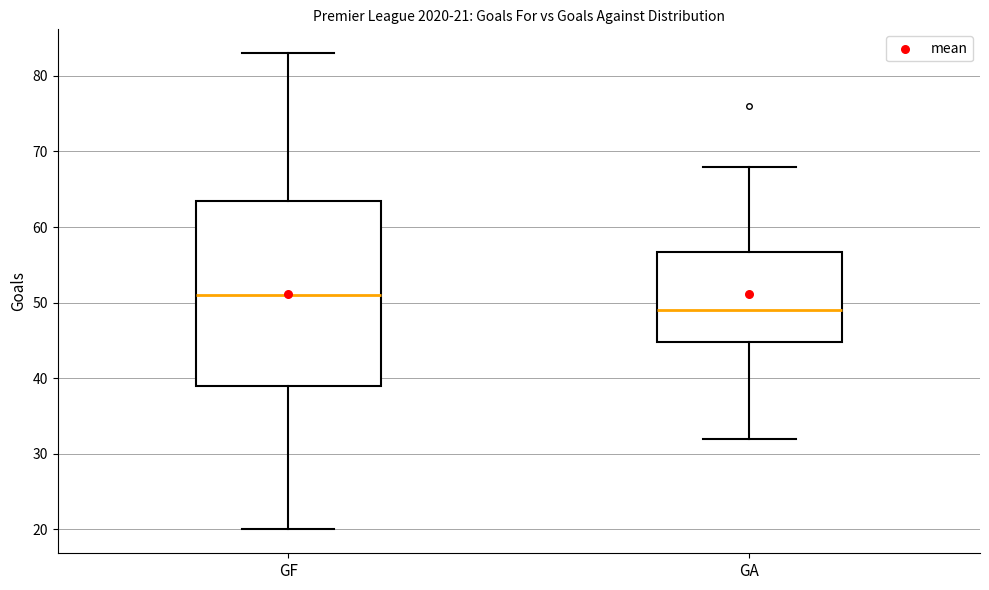

Which box has the lowest median line?

GA